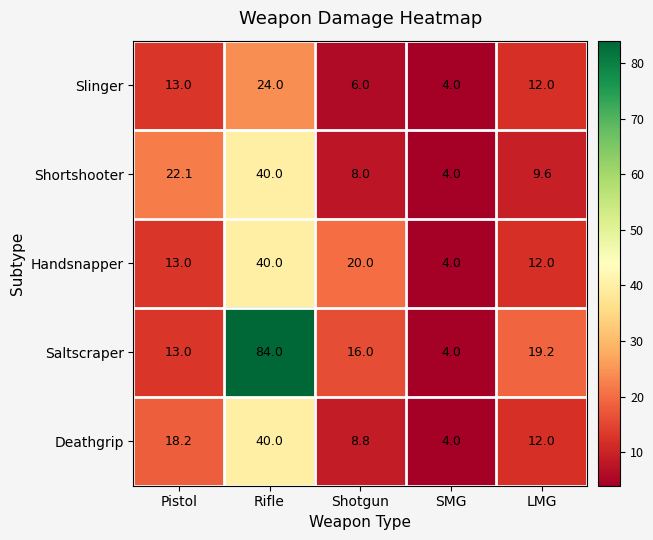

Is it true that Deathgrip equals 2.0 at SMG?

False